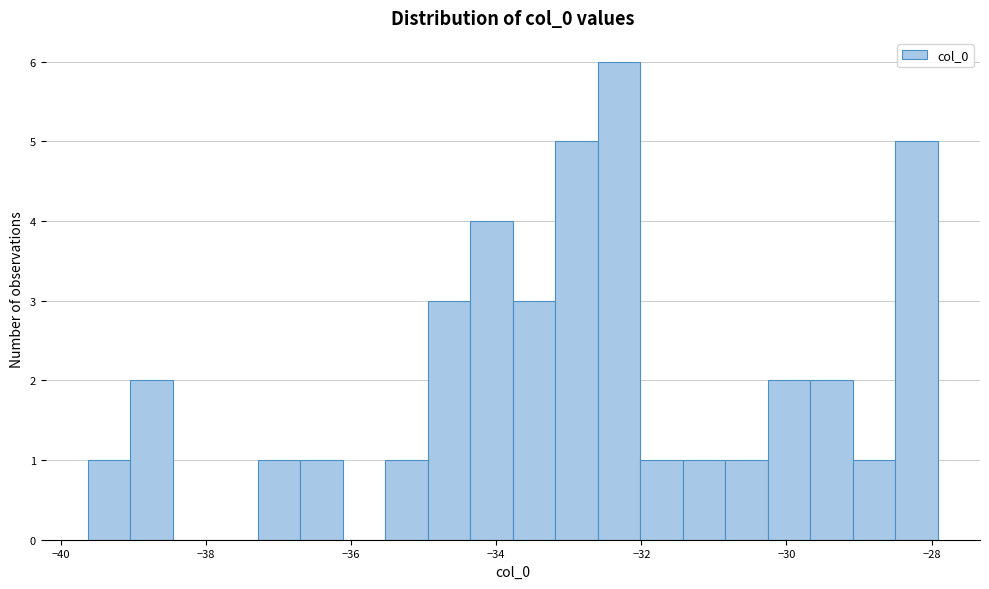

Around what value on the x-axis is the tallest bar? Give the approximate position of its centre, as read against the axis.

-32.4